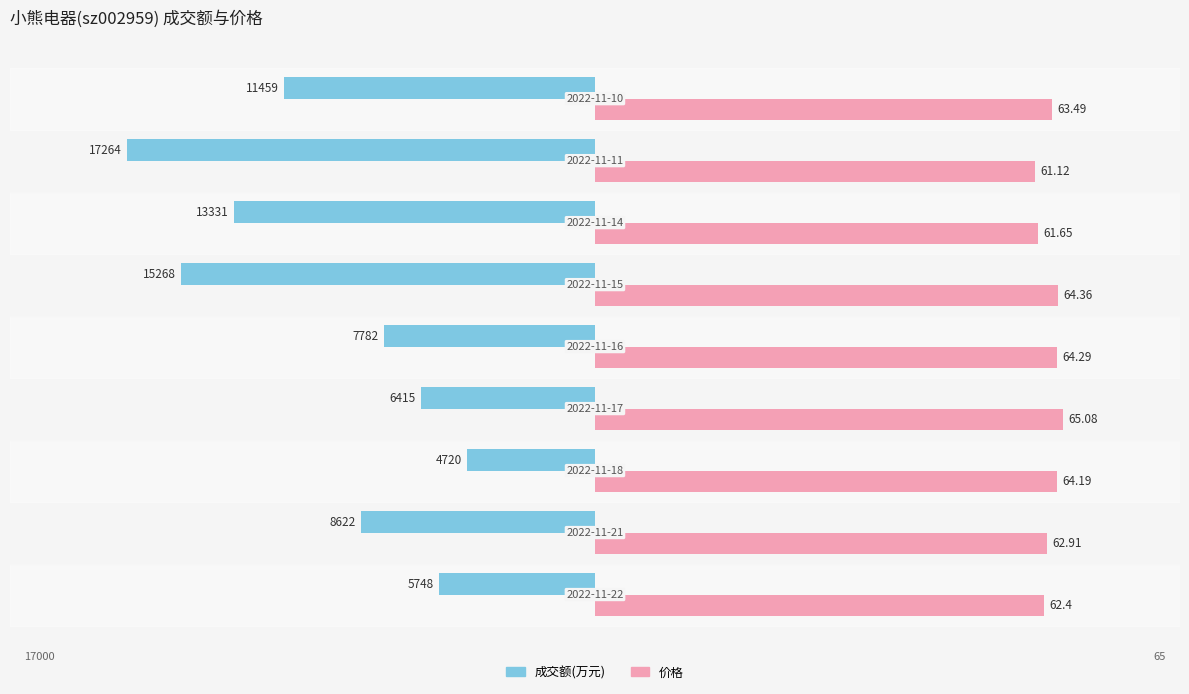

What are all the series names shown in the legend?

成交额(万元), 价格